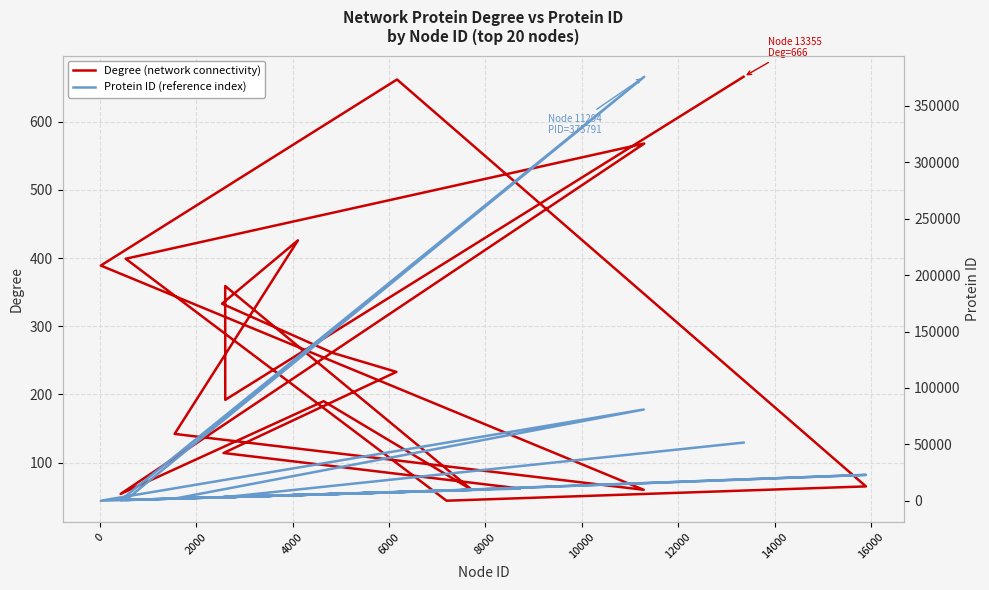

After their last crossing, which series has the higher values: Degree (network connectivity) or Protein ID (reference index)?

Protein ID (reference index)